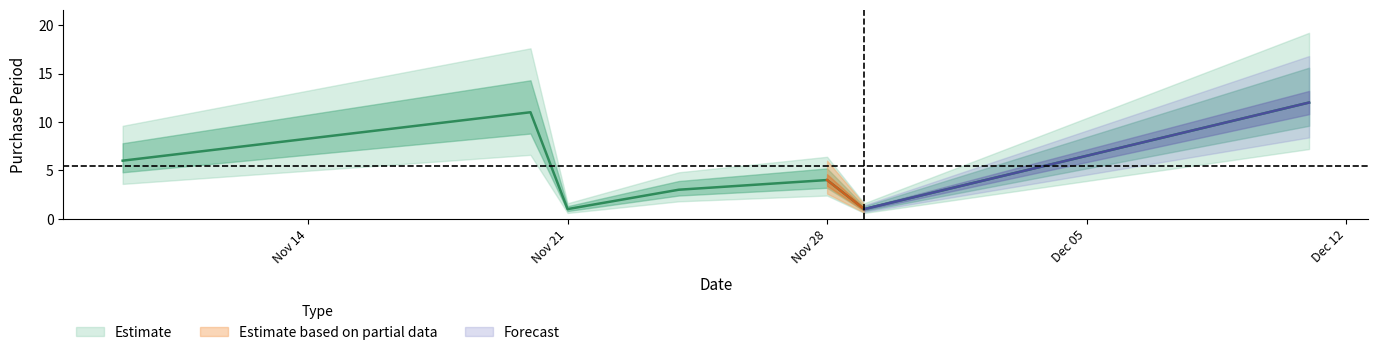

At which category does the chart reach its minimum across all series?

Nov 21